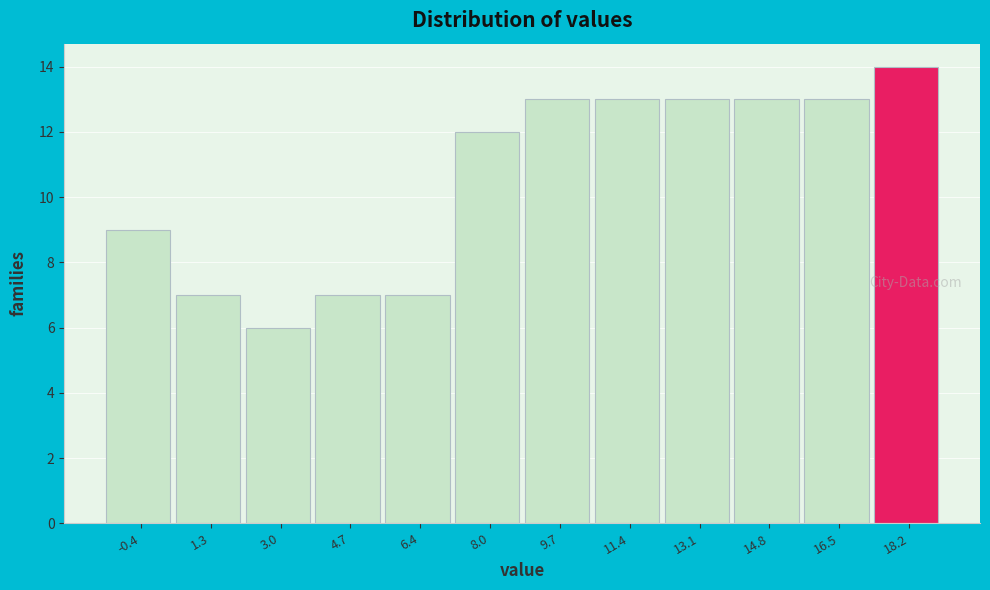

Reading left to right, list all the values displayed in this chart.

9	7	6	7	7	12	13	13	13	13	13	14